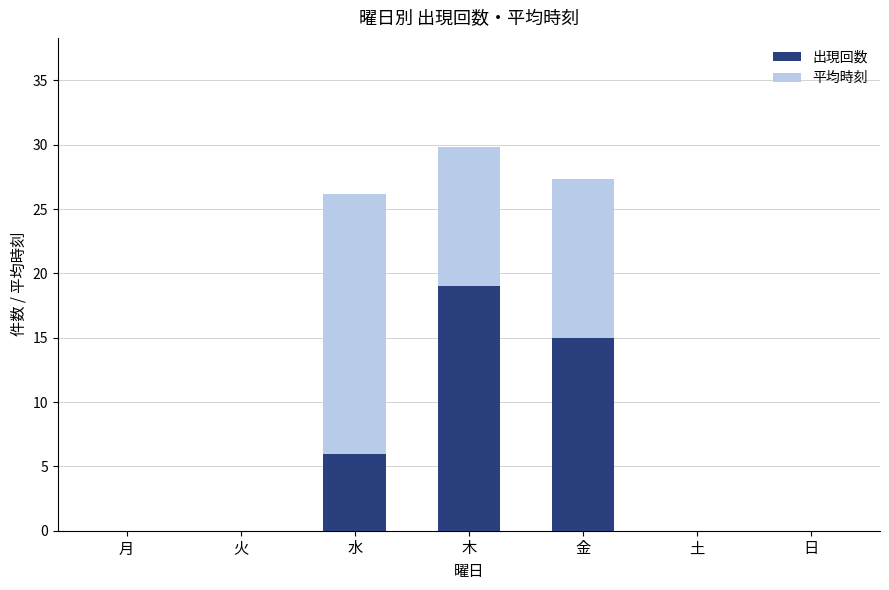

Are the bars horizontal?

No